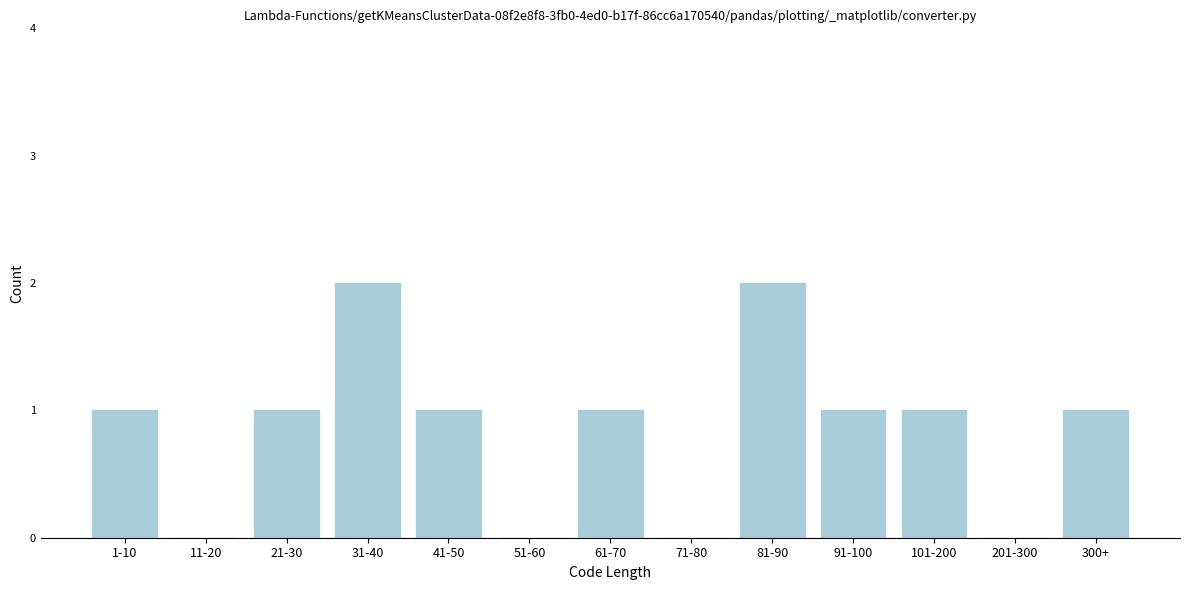

Reading left to right, what are all the values shown in this chart?

1-10=1	11-20=0	21-30=1	31-40=2	41-50=1	51-60=0	61-70=1	71-80=0	81-90=2	91-100=1	101-200=1	201-300=0	300+=1